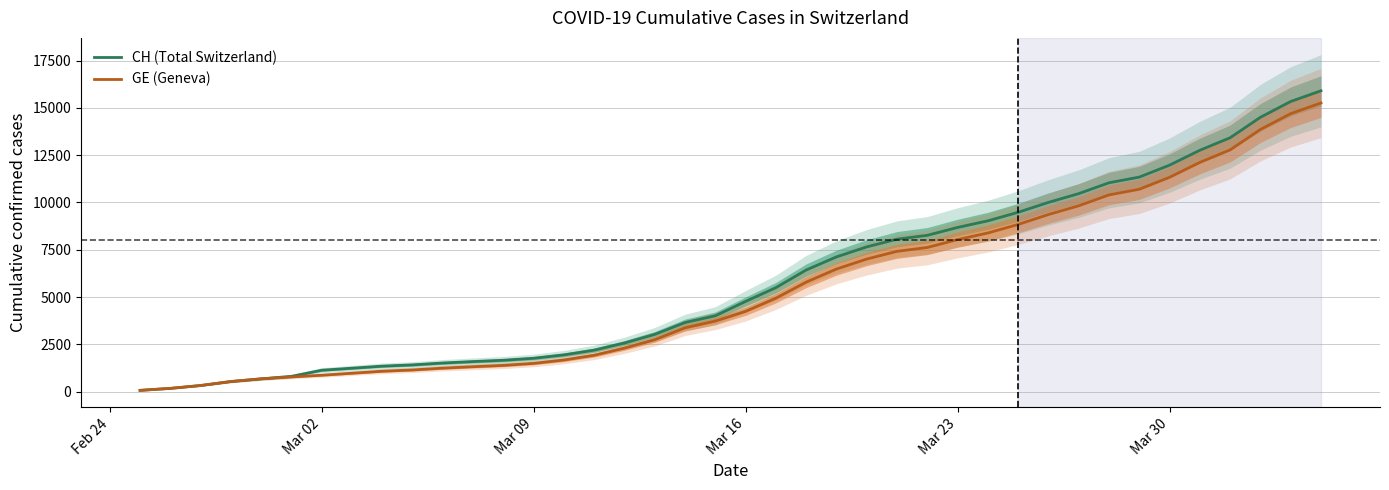

At how many categories does at least one series exceed 145?

39